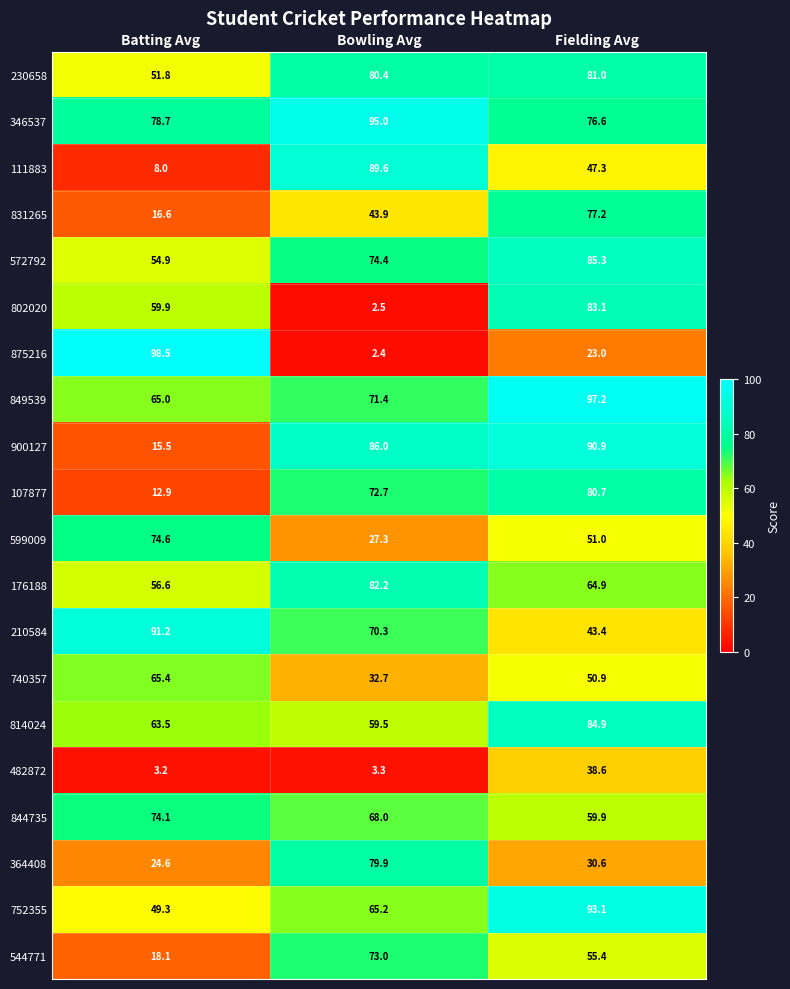

What is the spread (max minus min) of values at Bowling Avg?

92.6